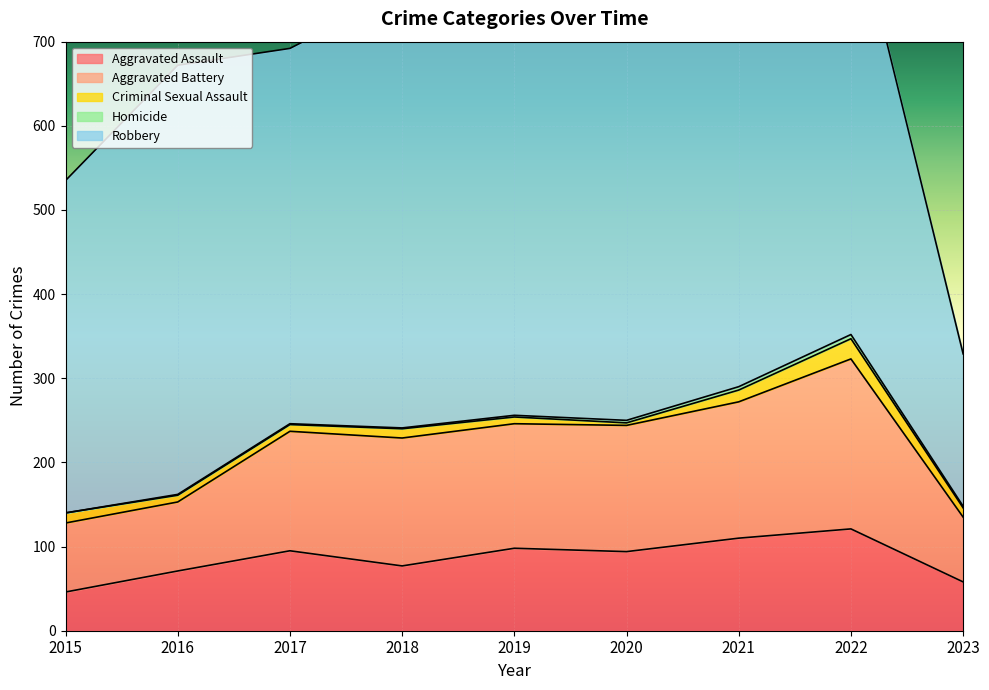

How many values in the Aggravated Assault series are below 94?

4